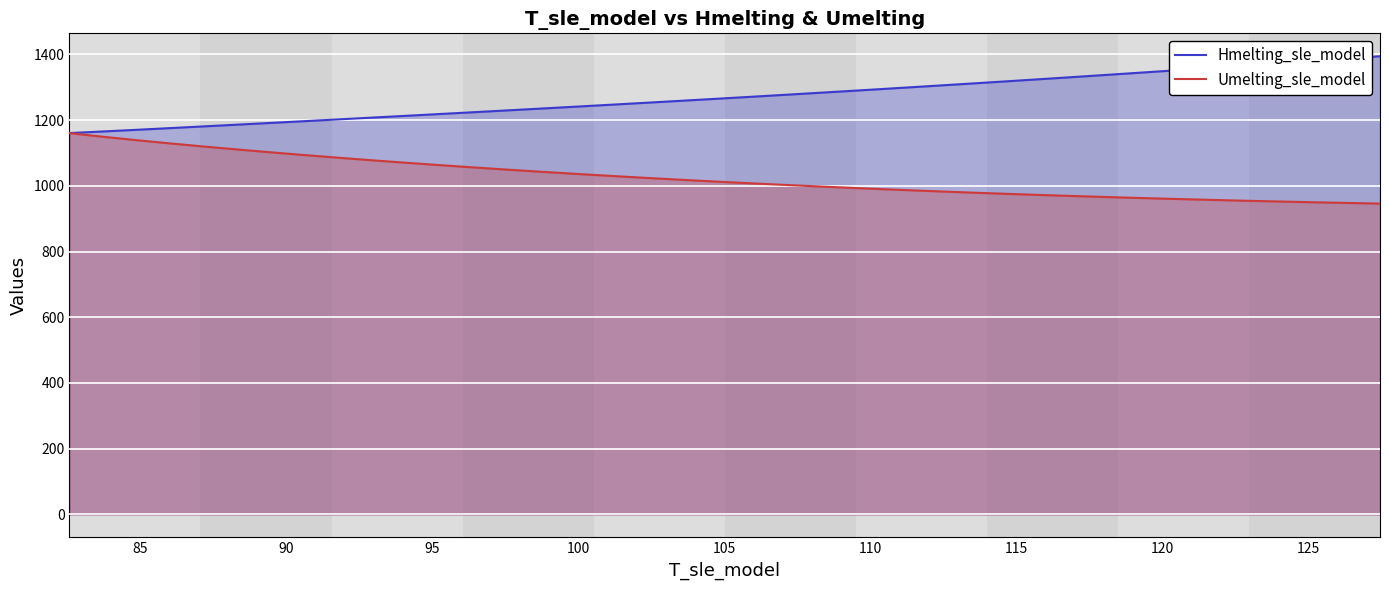

List the series in order of their peak value, highest first.

Hmelting_sle_model, Umelting_sle_model